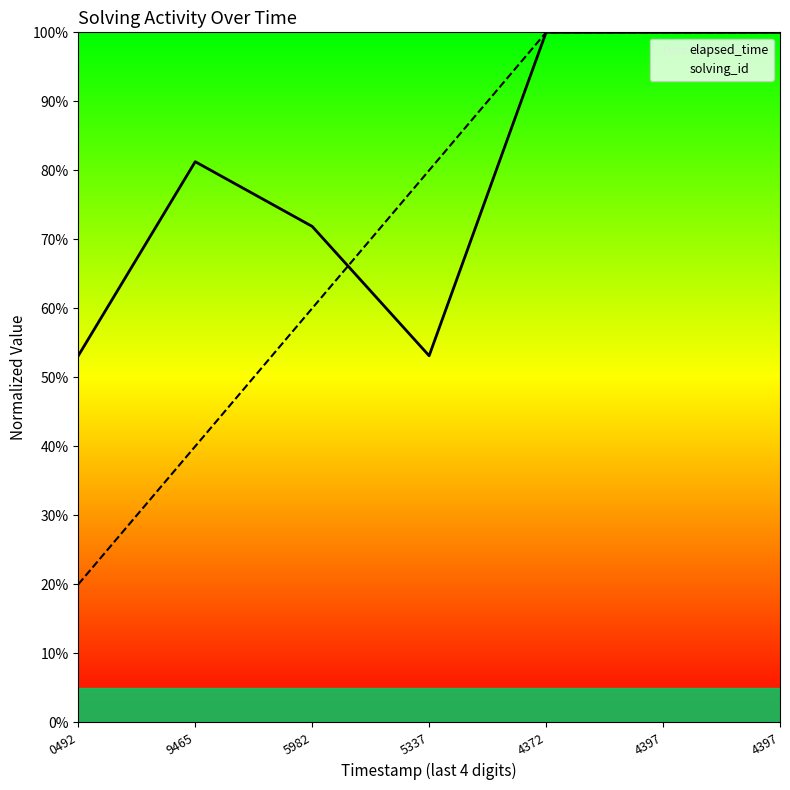

At how many categories does at least one series exceed 55?

6